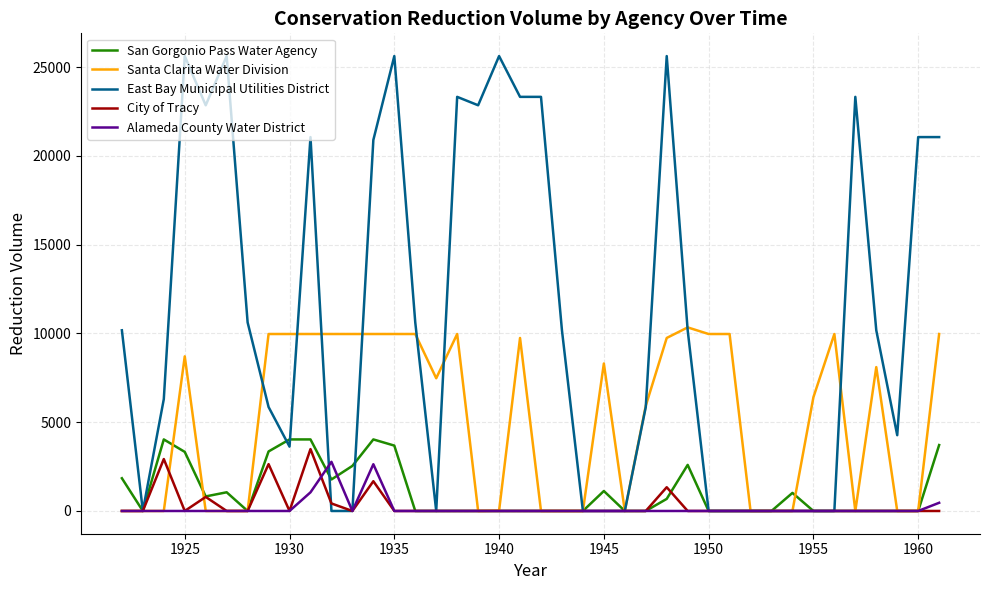

Count the number of categories in the chart.

40